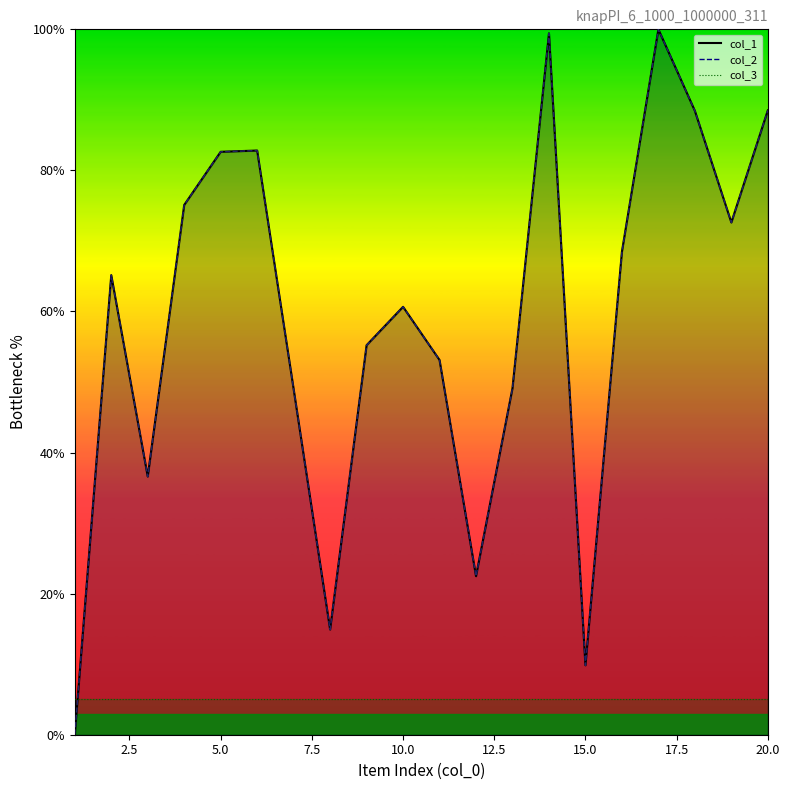

Reading left to right, list all the values displayed in this chart.

col_1: 0.0	65.2	36.6	75.1	82.6	82.8	49.0	14.9	55.2	60.7	53.1	22.5	49.1	99.4	9.8	68.5	100.0	88.4	72.6	88.5
col_2: 0.0	65.2	36.6	75.1	82.6	82.8	49.0	14.9	55.2	60.7	53.1	22.5	49.1	99.4	9.8	68.5	100.0	88.4	72.6	88.5